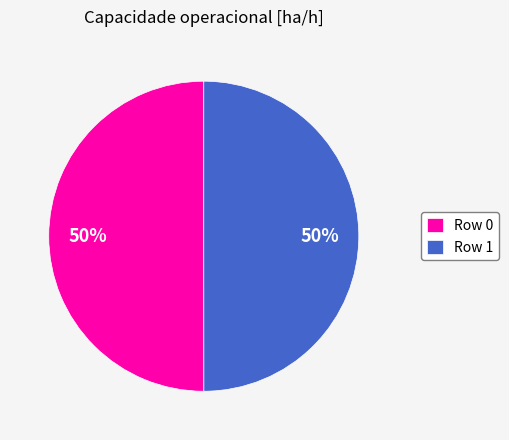

Is it true that Row 1 is 50% of the pie?

True